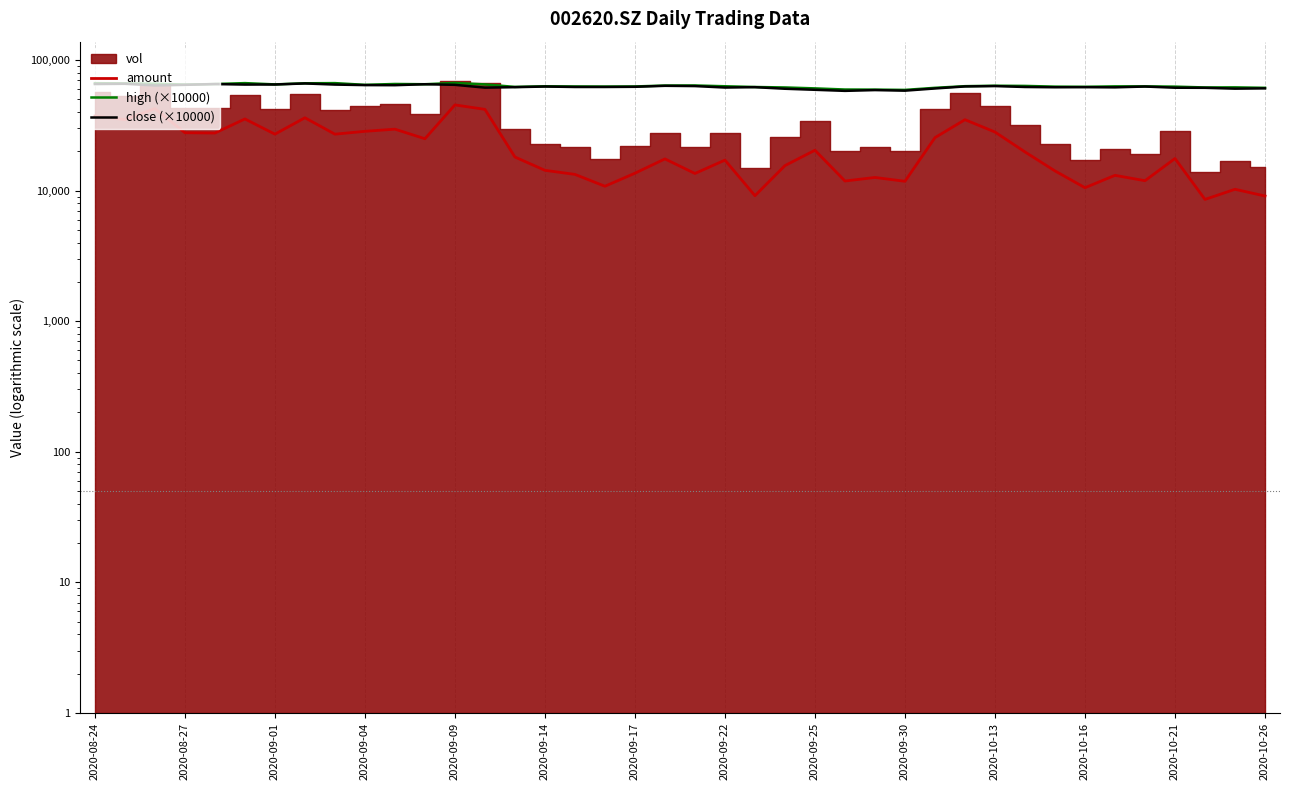

What is the difference between the maximum and minimum values in the amount series?

36724.9